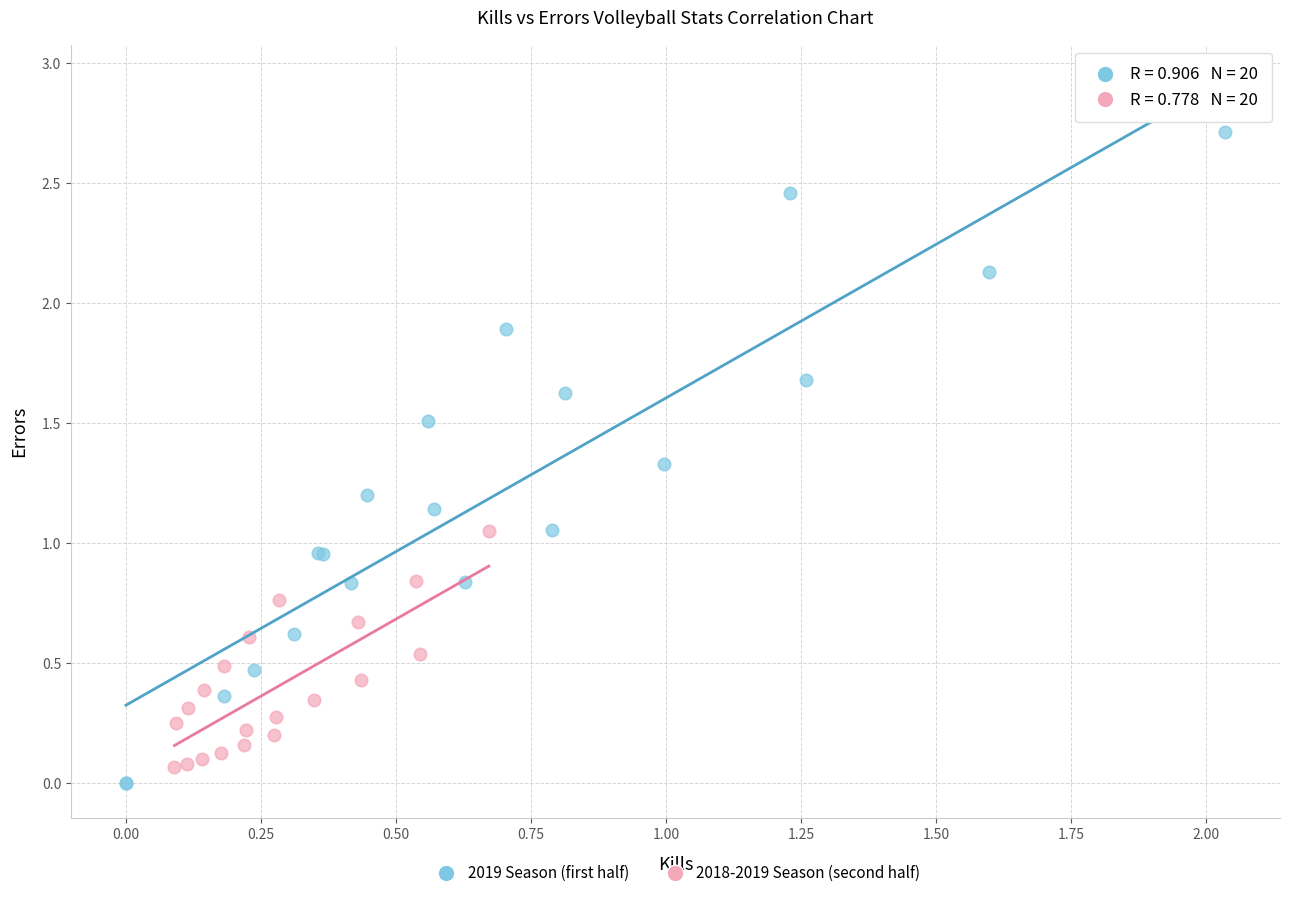

What are all the series names shown in the legend?

2019 Season (first half), 2018-2019 Season (second half)